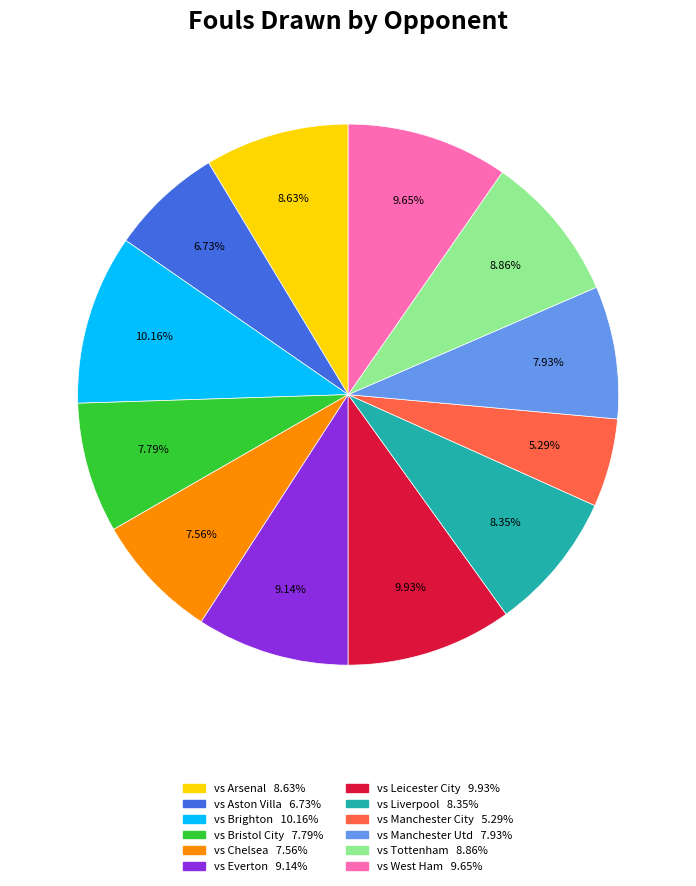

To the nearest percent, what percentage of the pie is vs Manchester Utd?

8%